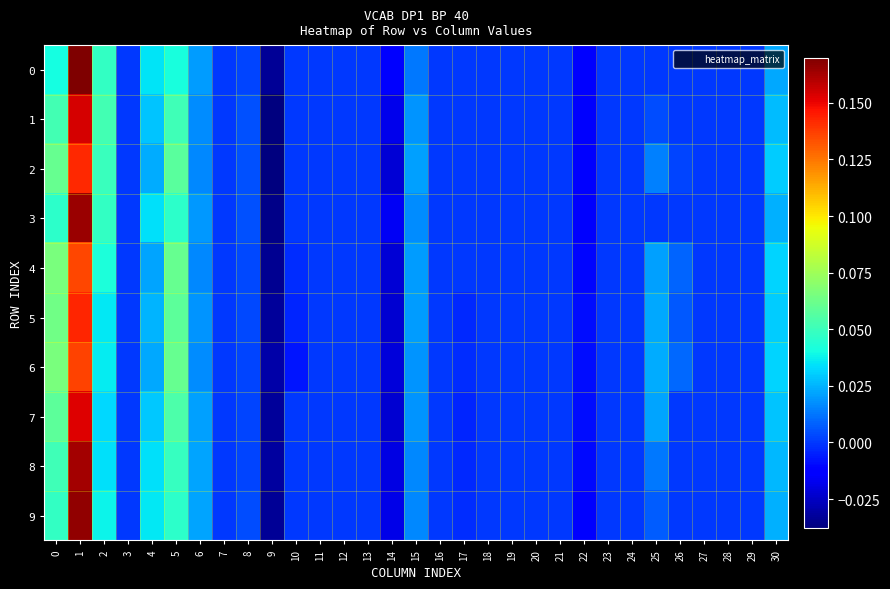

Rank the series by their maximum value, from lowest to highest.

4, 6, 2, 5, 7, 1, 8, 3, 9, 0